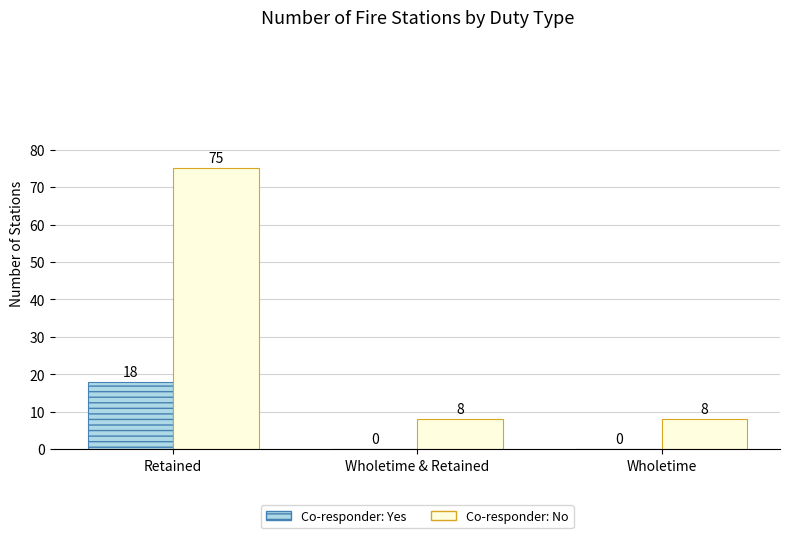

The Co-responder: Yes series shows 30 at Retained. True or false?

False